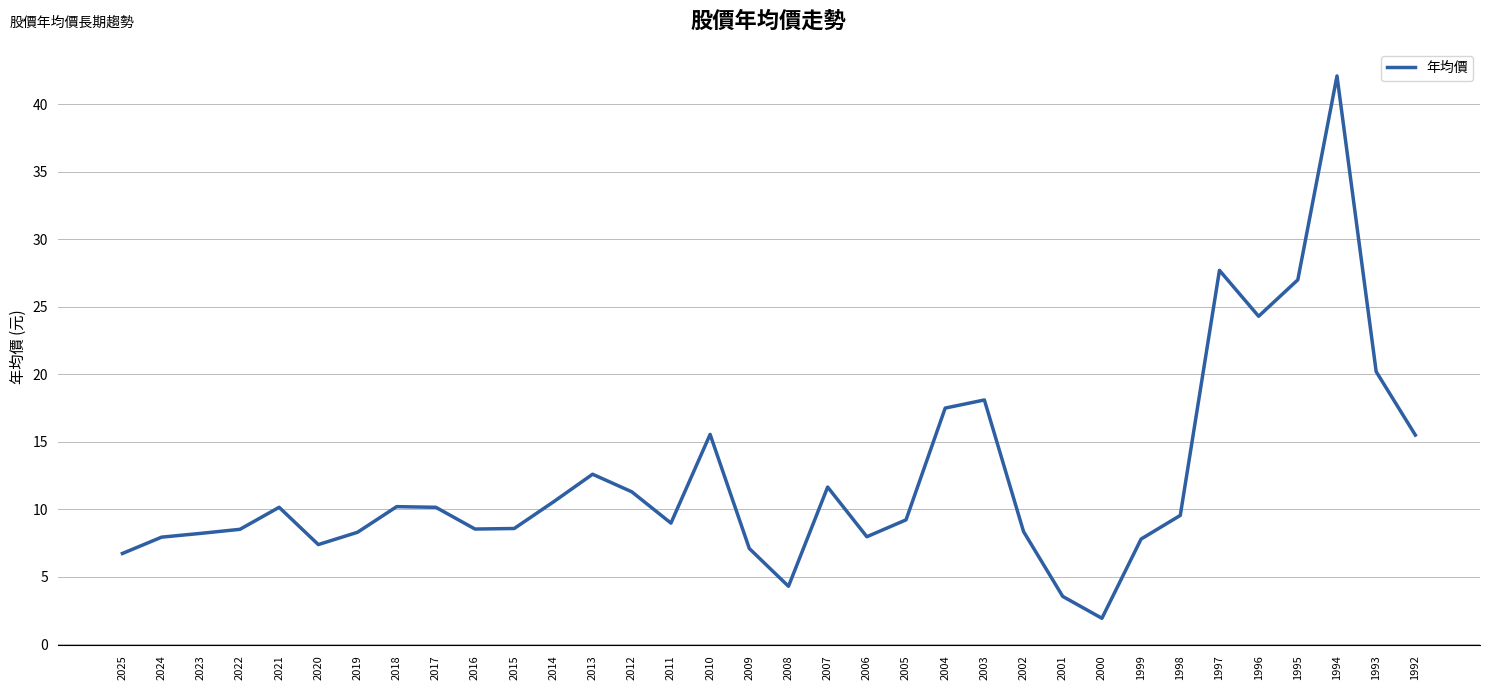

Which has a higher value, 2014 or 1997?

1997